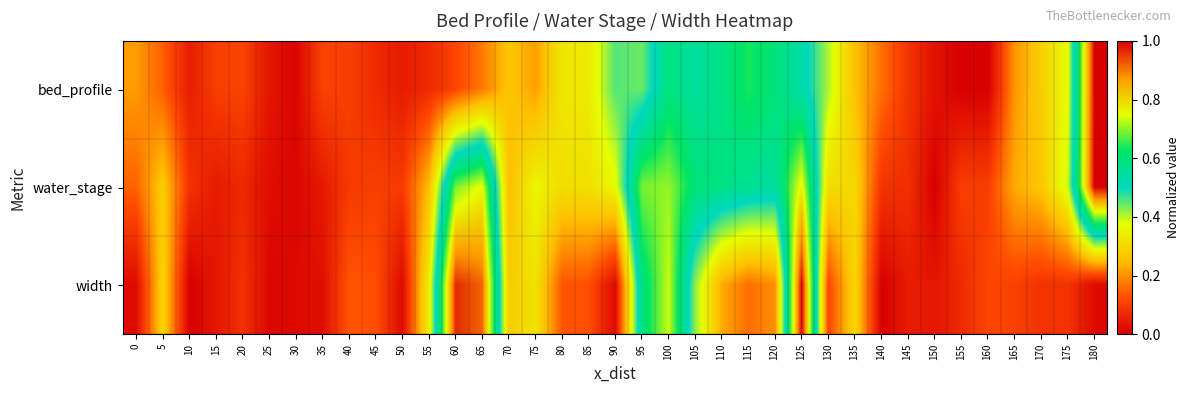

Count the number of categories in the chart.

37